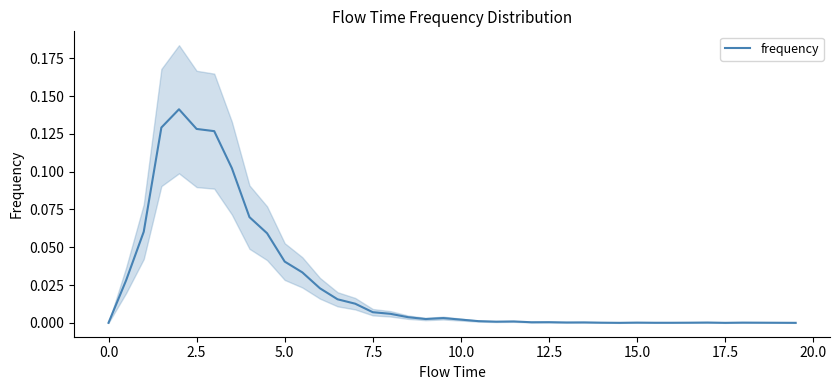

Is it true that frequency equals -0.1 at 0.0?

False